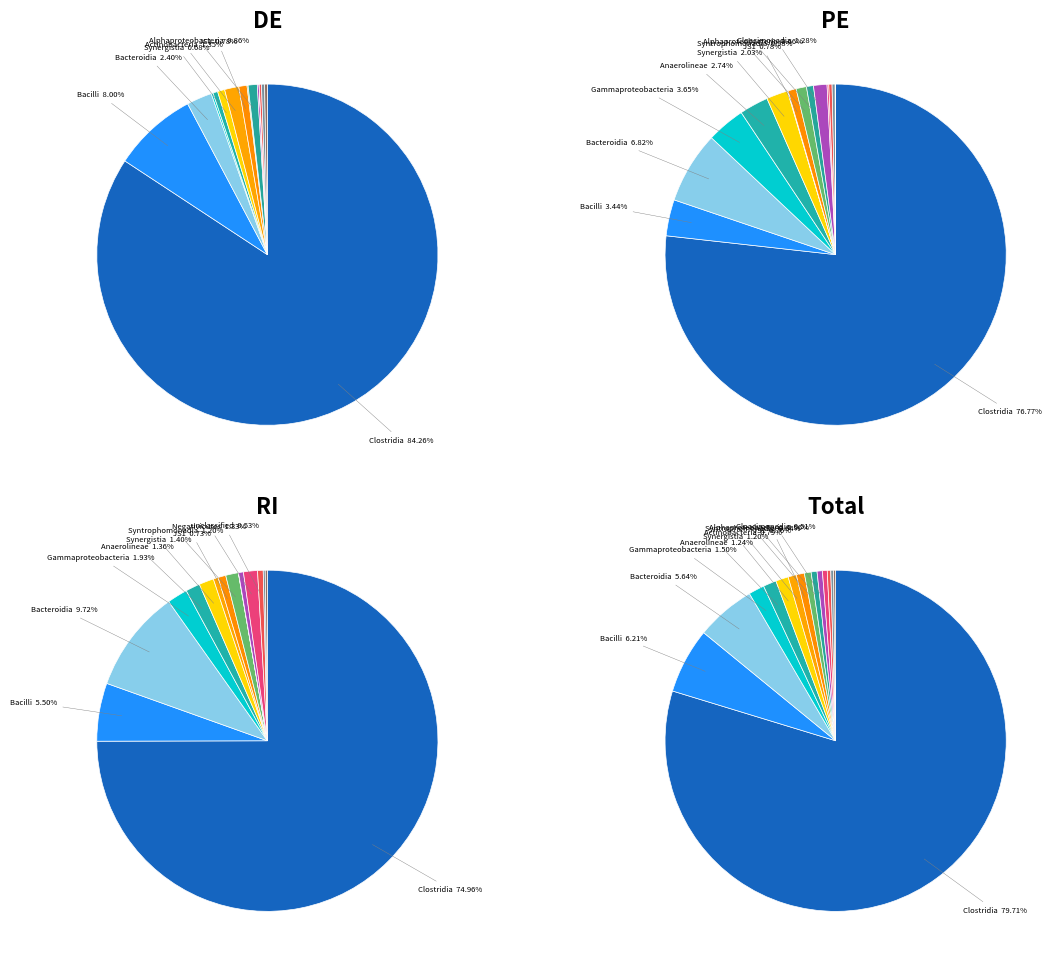

Between Actinobacteria and unclassified, which series saw the biggest shift?

DE